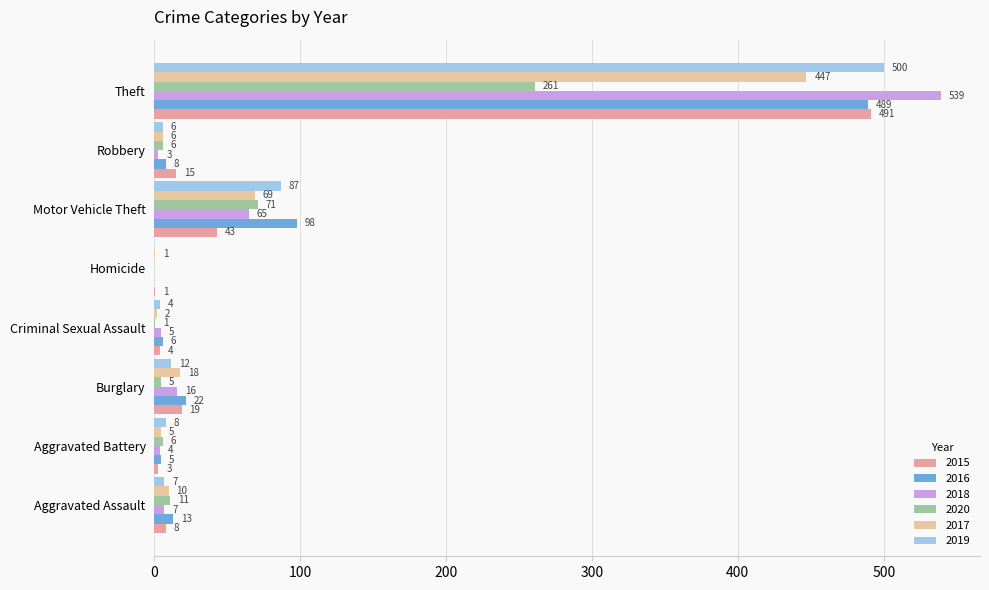

Which series changed the most between Homicide and Robbery?

2015